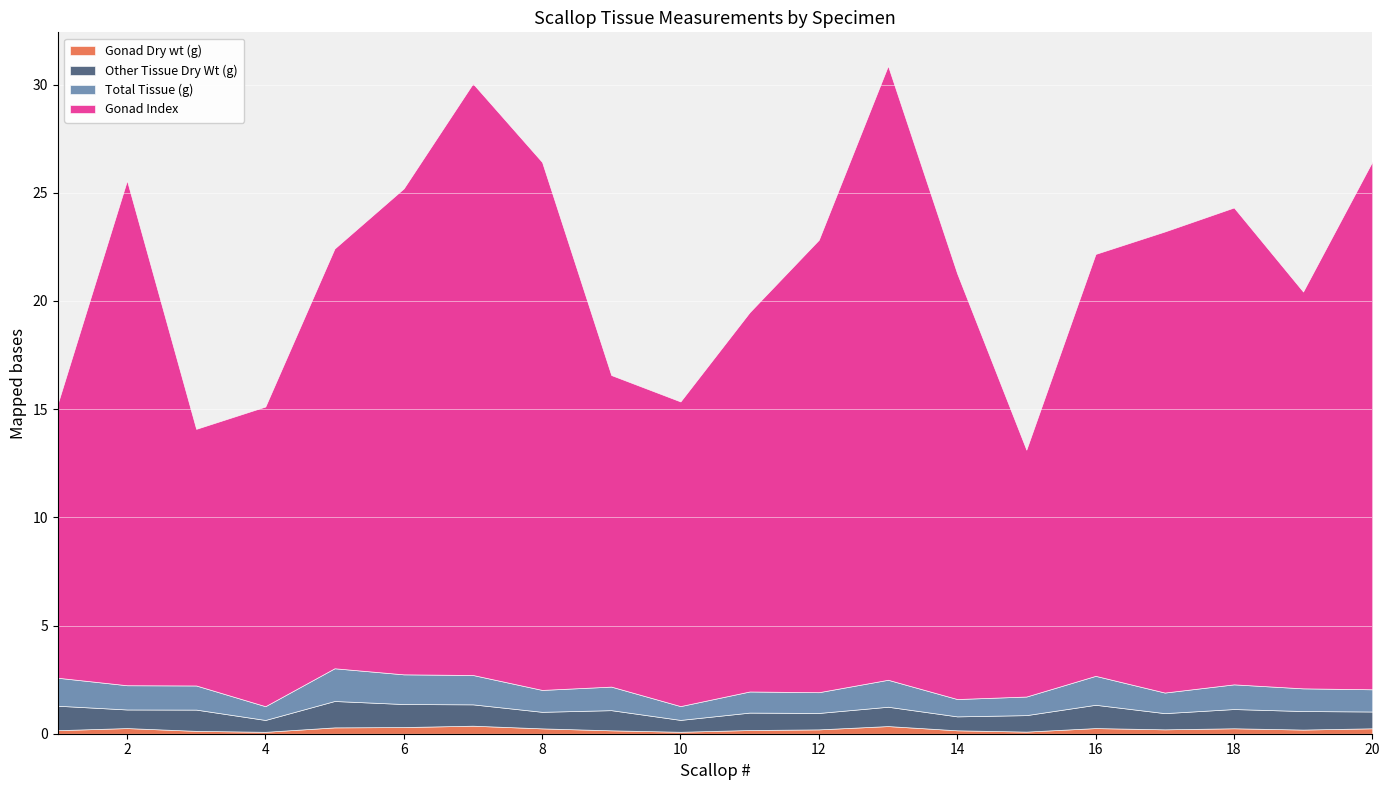

Reading left to right, extract all data points from this chart.

Gonad Dry wt (g): 0.2	0.3	0.1	0.1	0.3	0.3	0.4	0.2	0.2	0.1	0.2	0.2	0.4	0.2	0.1	0.3	0.2	0.3	0.2	0.3
Other Tissue Dry Wt (g): 1.1	0.9	1.0	0.5	1.2	1.1	1.0	0.8	0.9	0.5	0.8	0.8	0.9	0.6	0.8	1.1	0.7	0.9	0.9	0.8
Total Tissue (g): 1.3	1.1	1.1	0.6	1.5	1.4	1.4	1.0	1.1	0.6	1.0	1.0	1.2	0.8	0.9	1.3	1.0	1.1	1.0	1.0
Gonad Index: 12.7	23.3	11.9	13.8	19.4	22.5	27.3	24.4	14.4	14.1	17.5	20.9	28.4	19.7	11.4	19.5	21.3	22.0	18.3	24.4